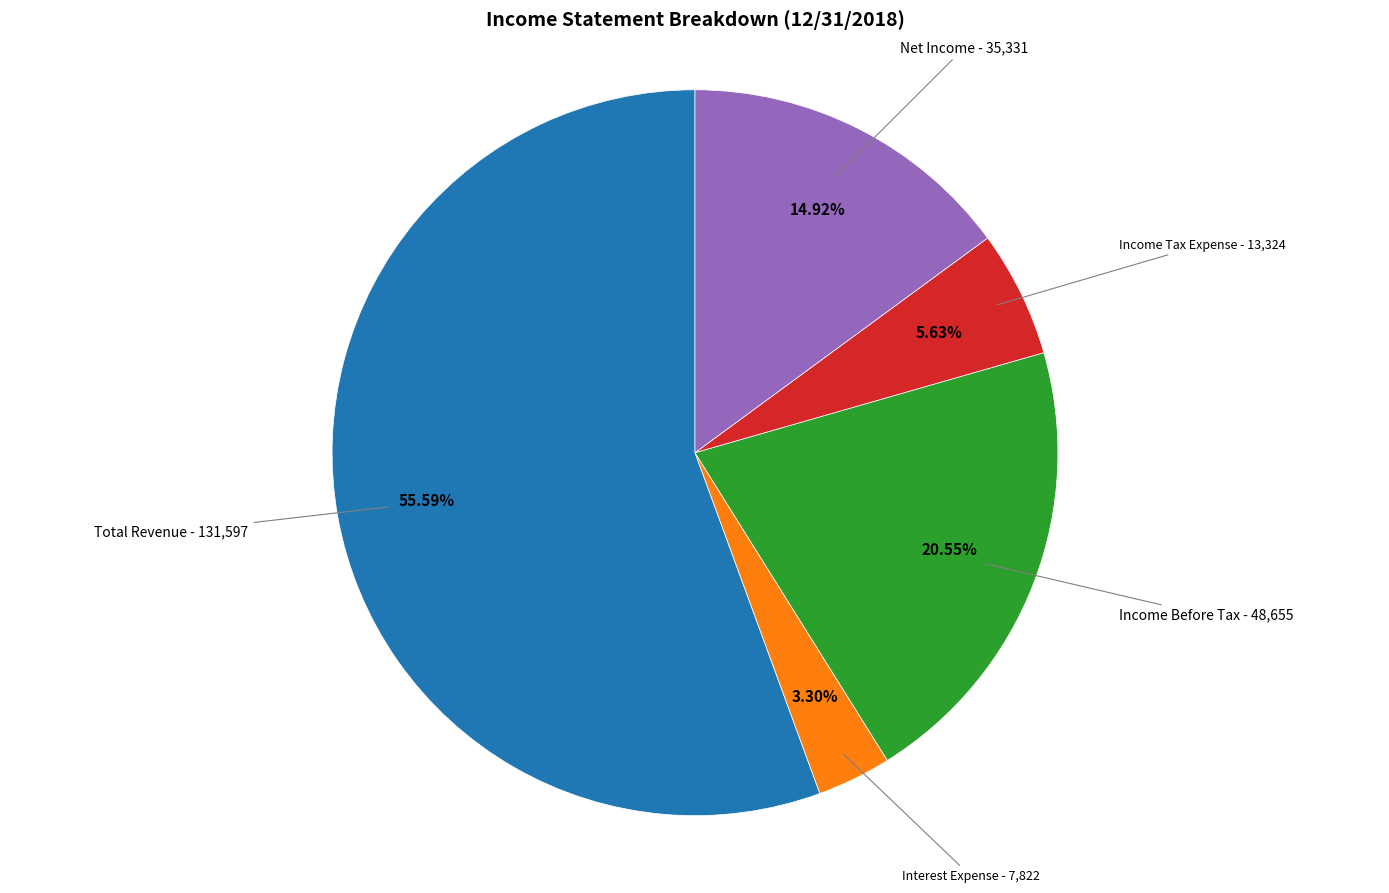

Which slice is the smallest?

Interest Expense